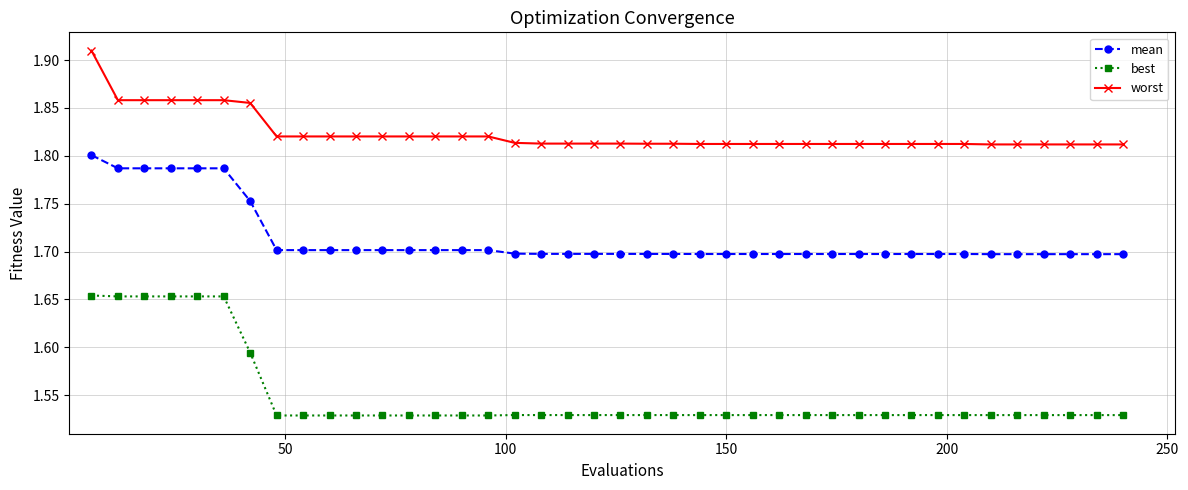

Which series has the largest range (max minus min)?

best